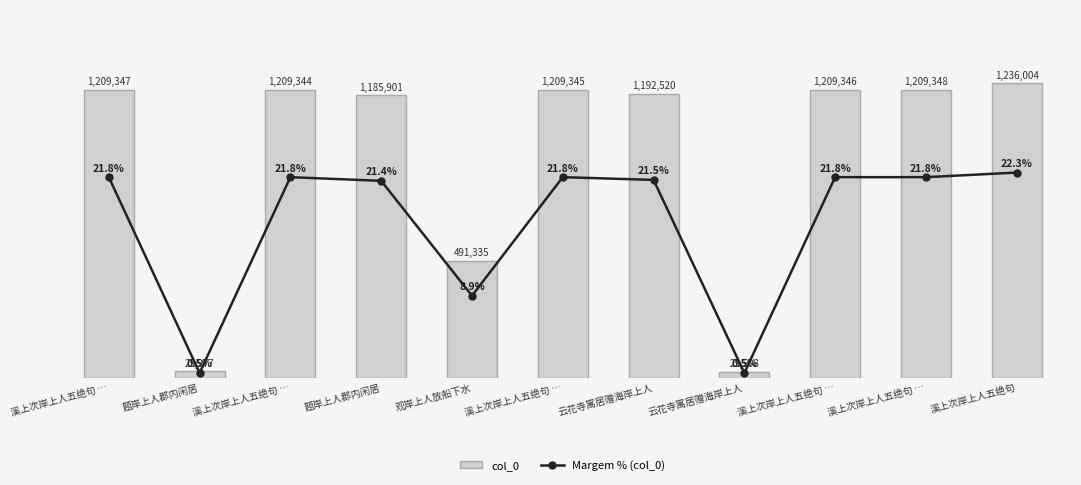

Rank the categories by Margem % (col_0) value from highest to lowest.

溪上次岸上人五绝句, 溪上次岸上人五绝句 …, 溪上次岸上人五绝句 …, 溪上次岸上人五绝句 …, 溪上次岸上人五绝句 …, 溪上次岸上人五绝句 …, 云花寺寓居赠海岸上人, 题岸上人郡内闲居, 观岸上人放船下水, 题岸上人郡内闲居, 云花寺寓居赠海岸上人